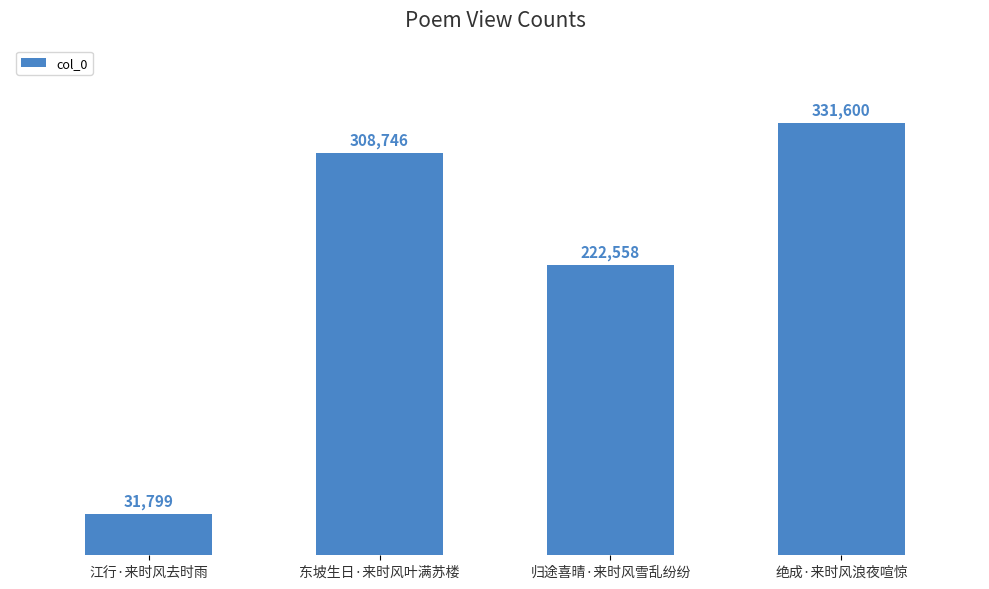

What value does the data have at 归途喜晴·来时风雪乱纷纷, to the nearest 10?

222560